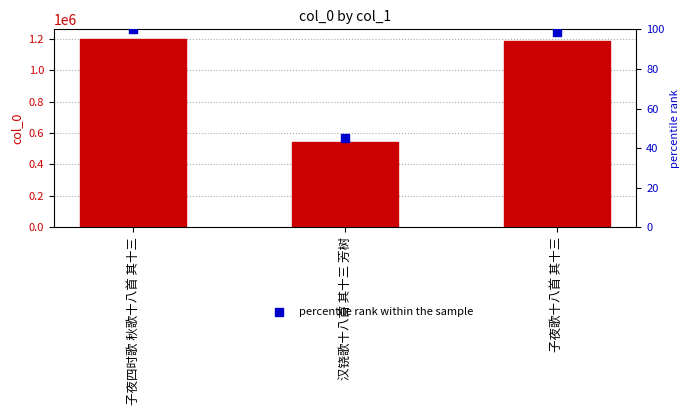

At which category is the sum across all series the highest?

子夜四时歌 秋歌十八首 其十三